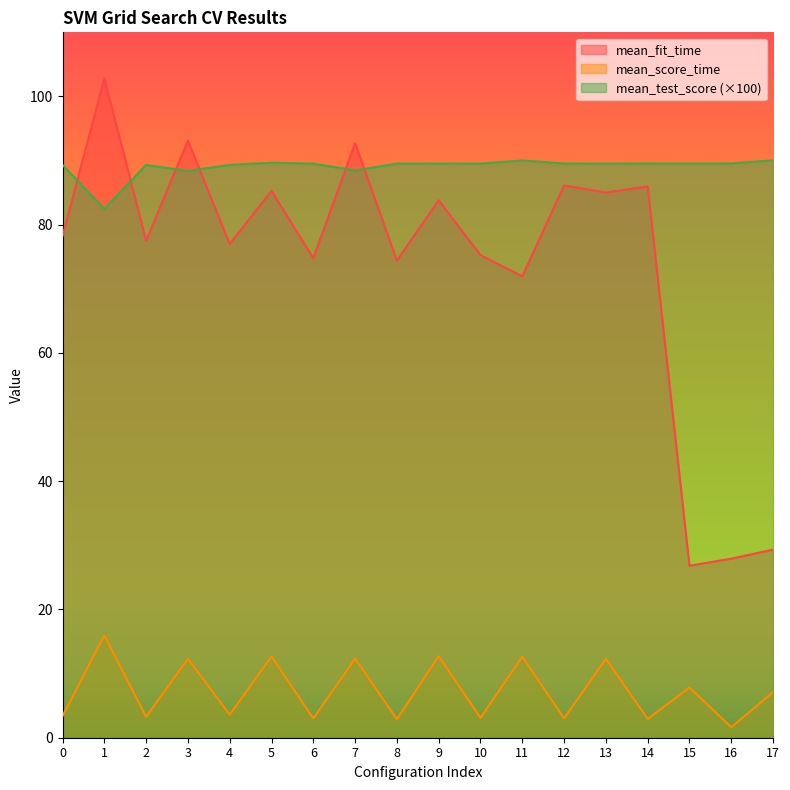

How many lines are shown in the chart?

3